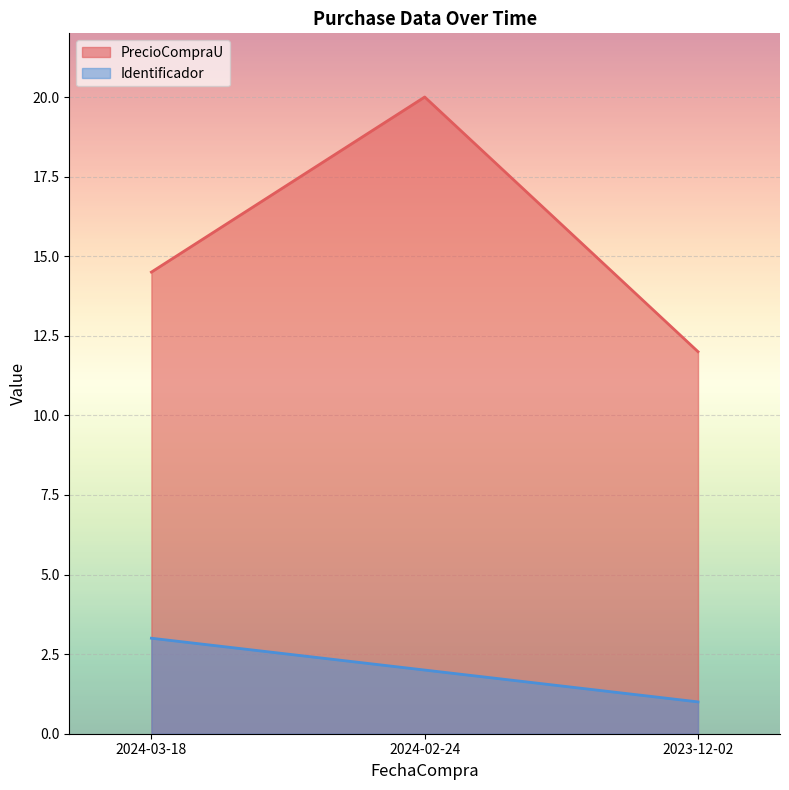

What is the minimum value for Identificador?

1.0